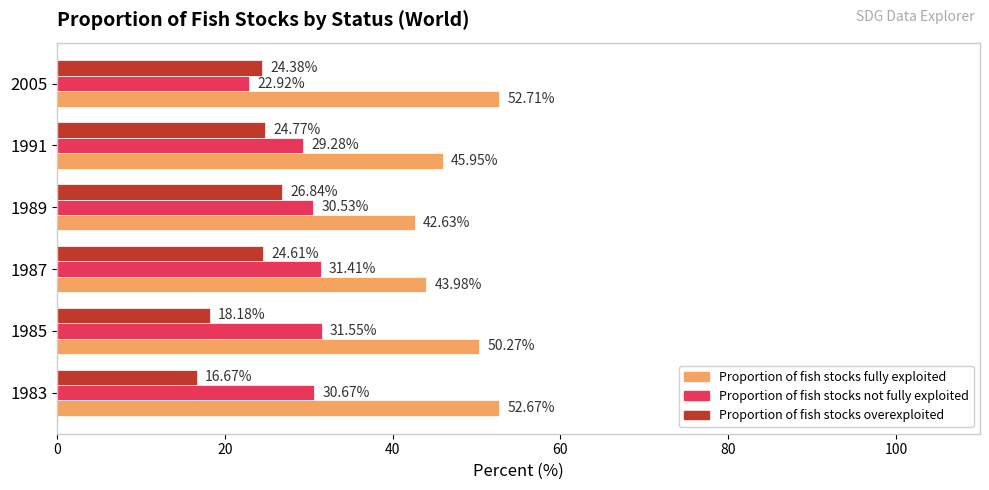

What is the average value of the Proportion of fish stocks fully exploited series?

48.0